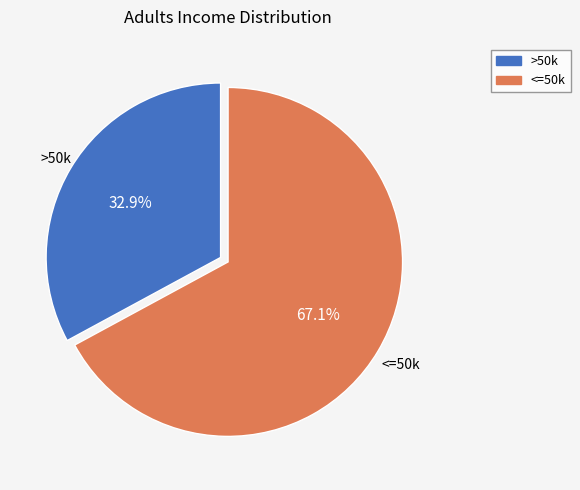

Is there any slice that represents more than half of the pie?

Yes